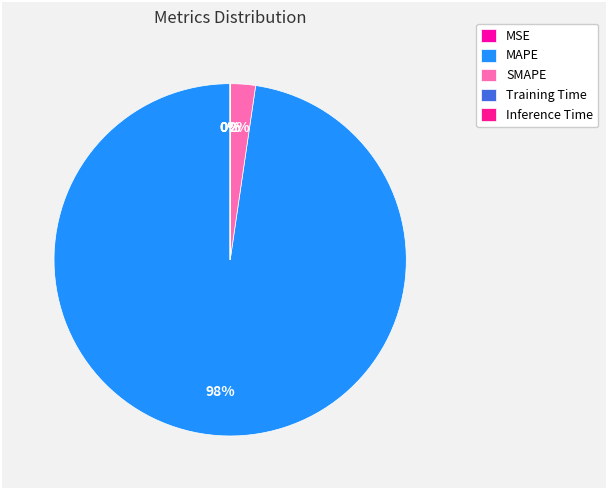

Rank the categories by value from lowest to highest.

Inference Time, Training Time, MSE, SMAPE, MAPE